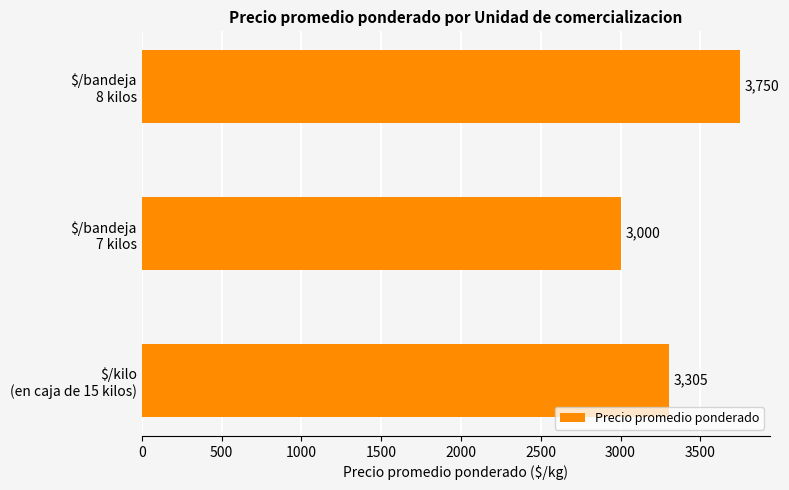

What is the smallest value displayed?

3000